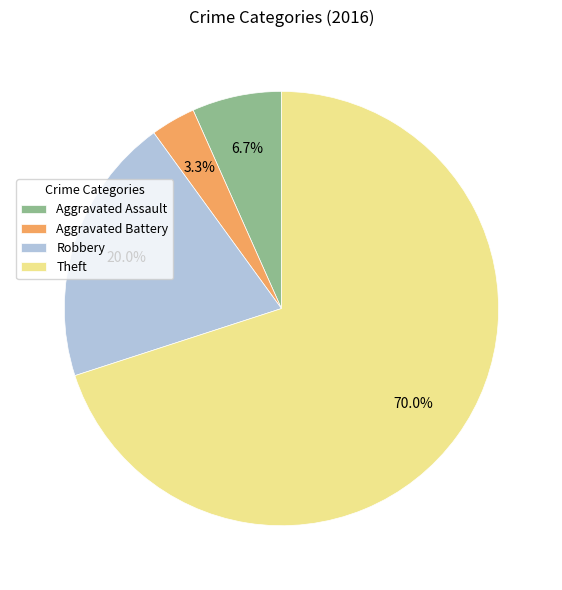

Which has a higher value, Theft or Robbery?

Theft